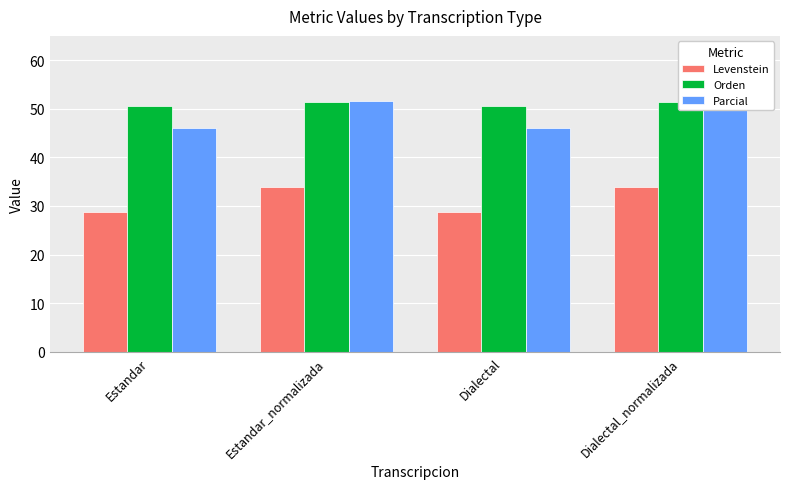

The value of Parcial at Dialectal_normalizada is 82.4. True or false?

False